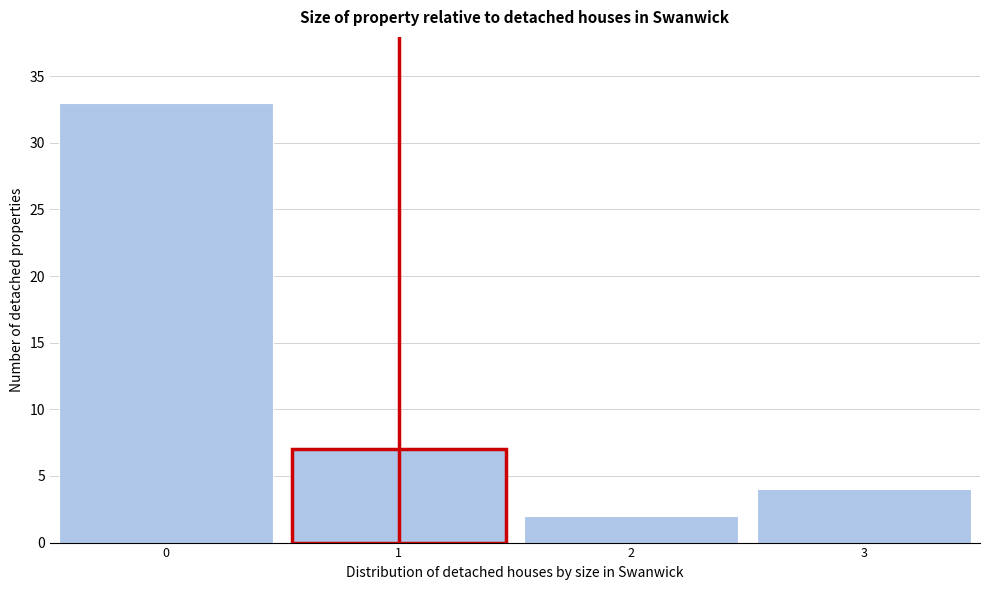

Reading left to right, transcribe this chart: for each bar, give the range it covers on the x-axis and its height. The values are not printed on the chart, so give them approximately, as read against the axis.

-0.5 to 0.5: 33
0.5 to 1.5: 7
1.5 to 2.5: 2
2.5 to 3.5: 4